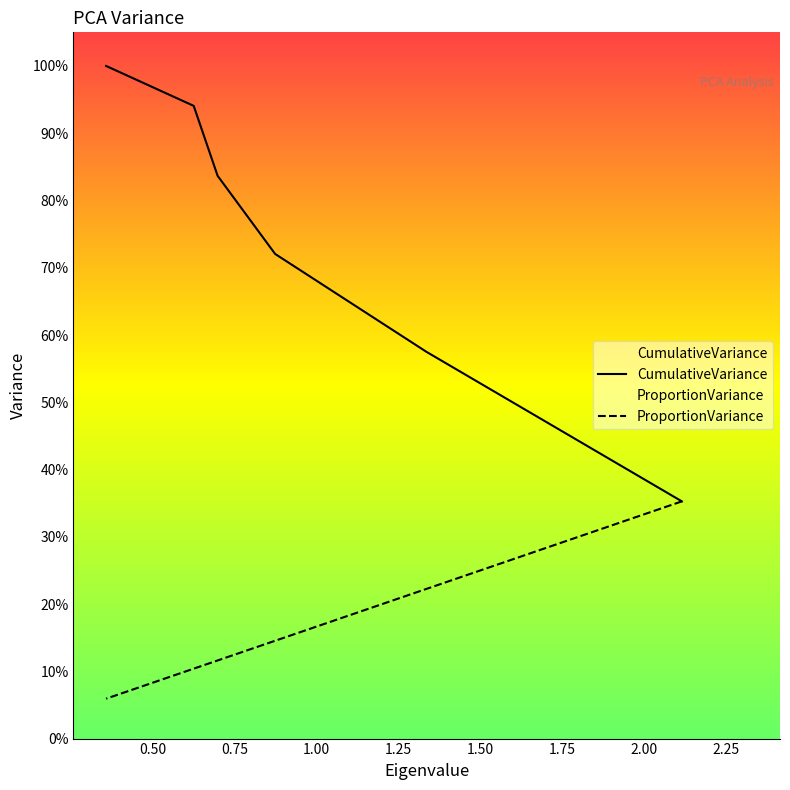

At PC4, list the series in order from largest to smallest.

CumulativeVariance, ProportionVariance